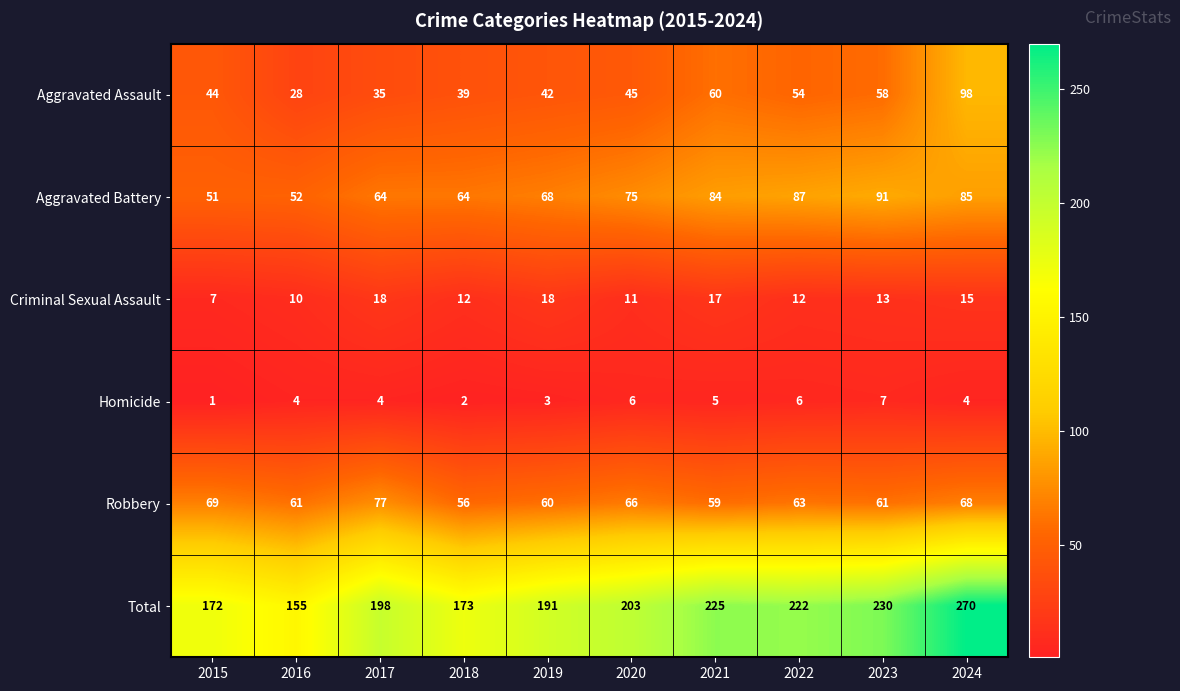

How many data points in Criminal Sexual Assault are less than 13?

5